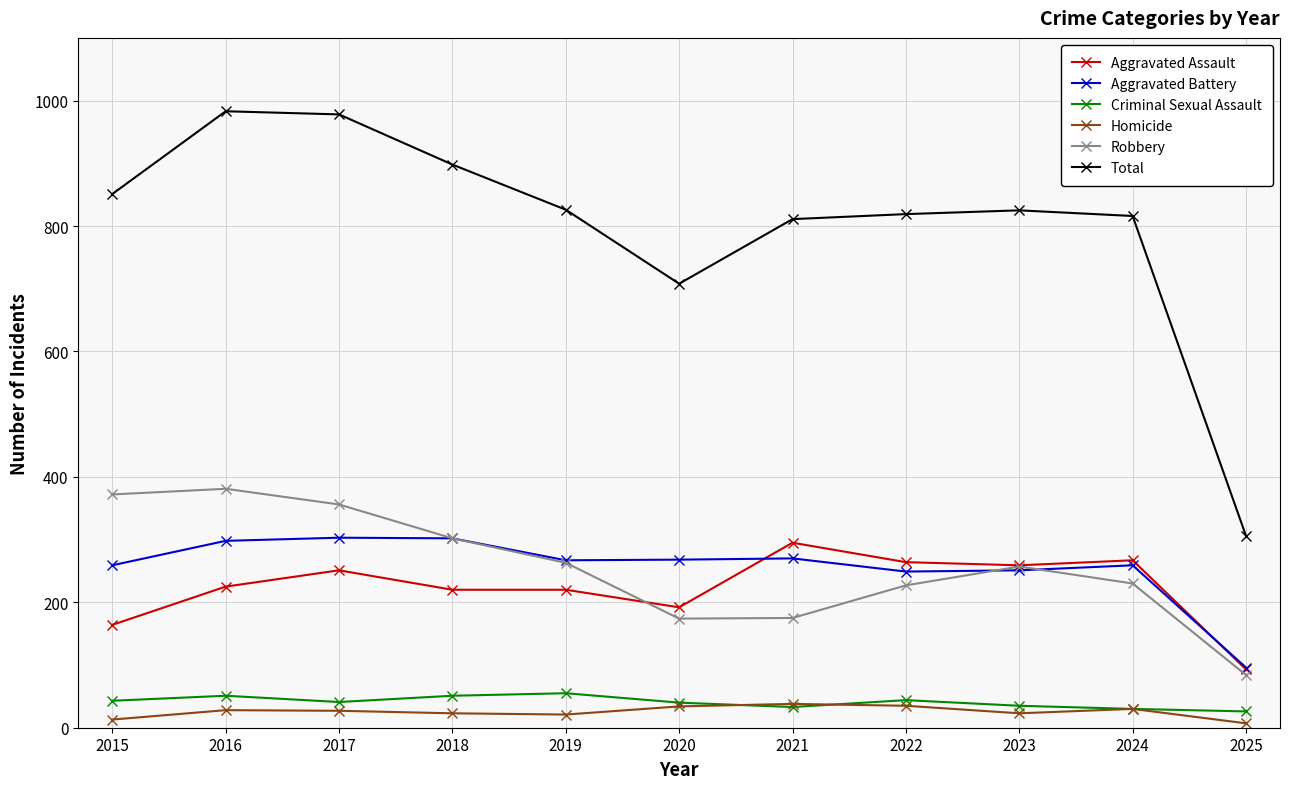

Where is Total nearest to the value 644?

2020